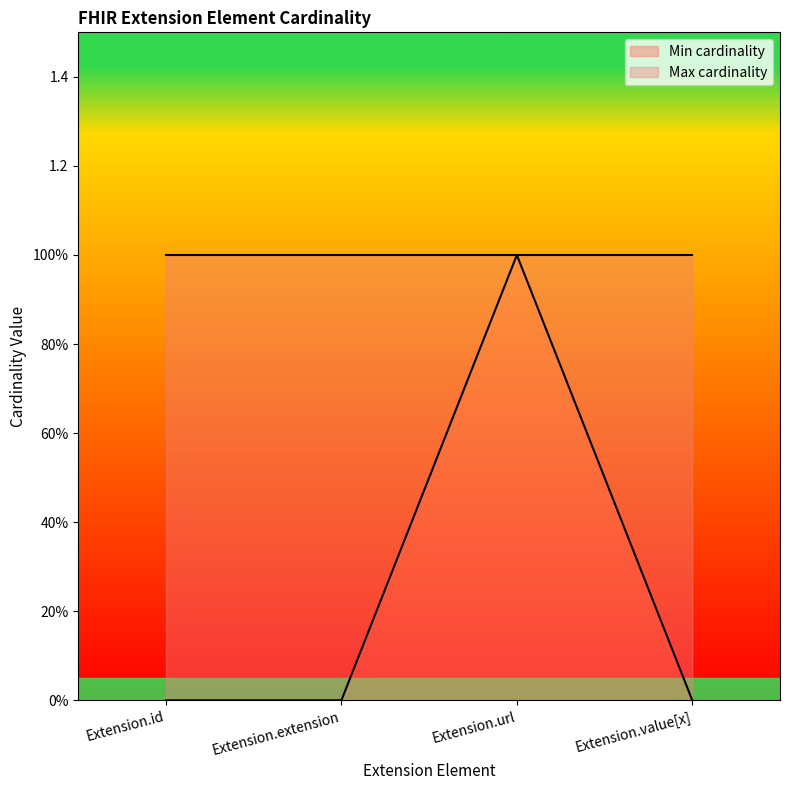

True or false: the data shows 1 at Extension.url.

True